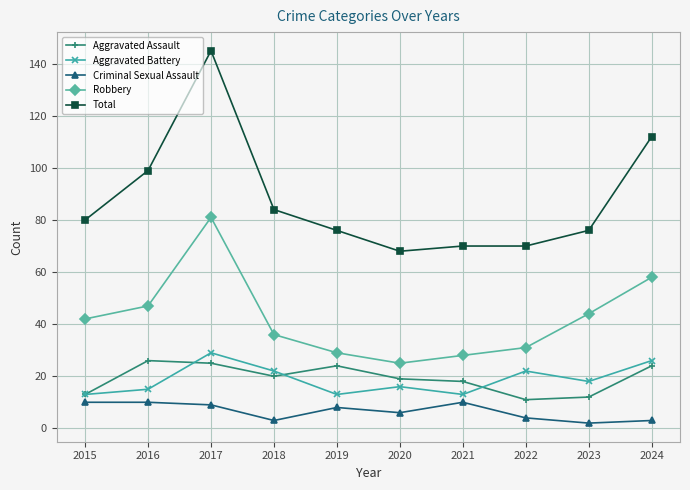

True or false: Aggravated Battery has more than 0 interior local peaks.

True